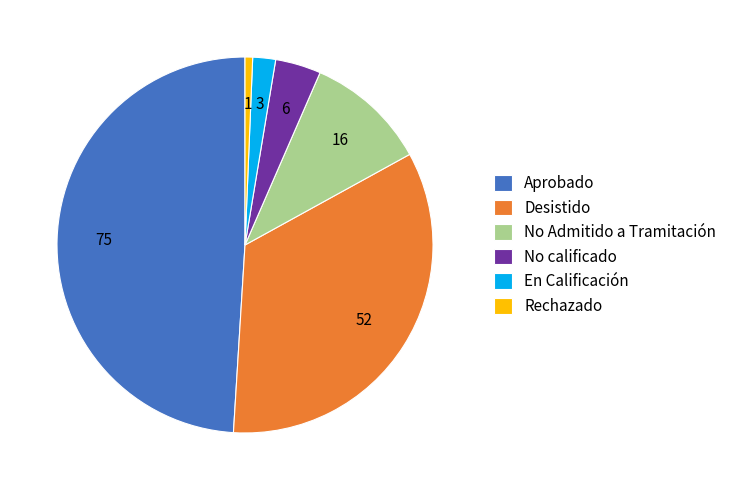

What is the smallest slice in the pie chart?

Rechazado